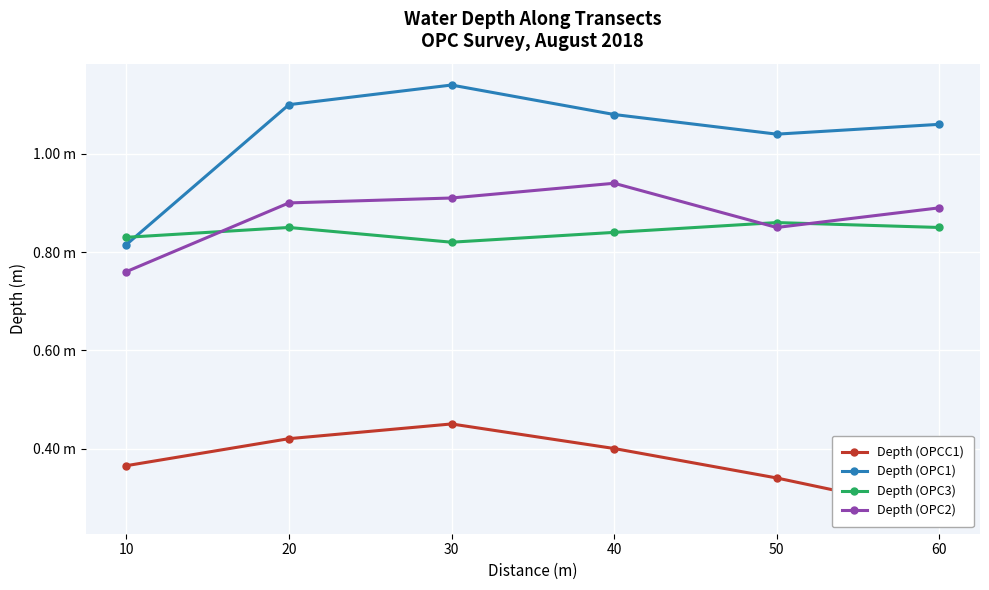

At which category is the sum across all series the highest?

30